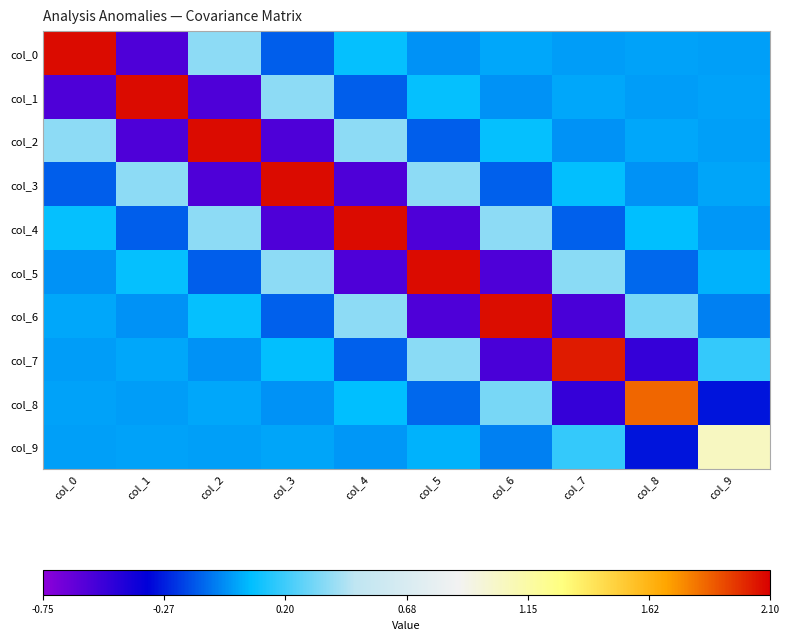

At how many categories does at least one series exceed 0?

10